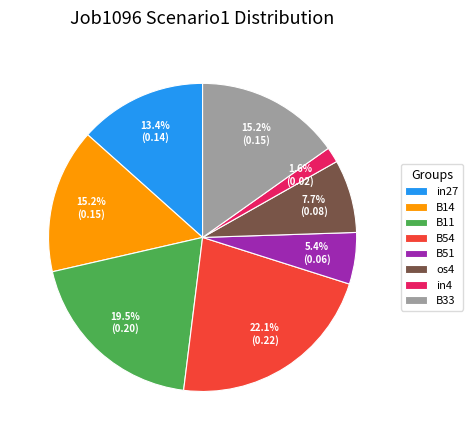

Which category has the biggest portion of the pie?

B54